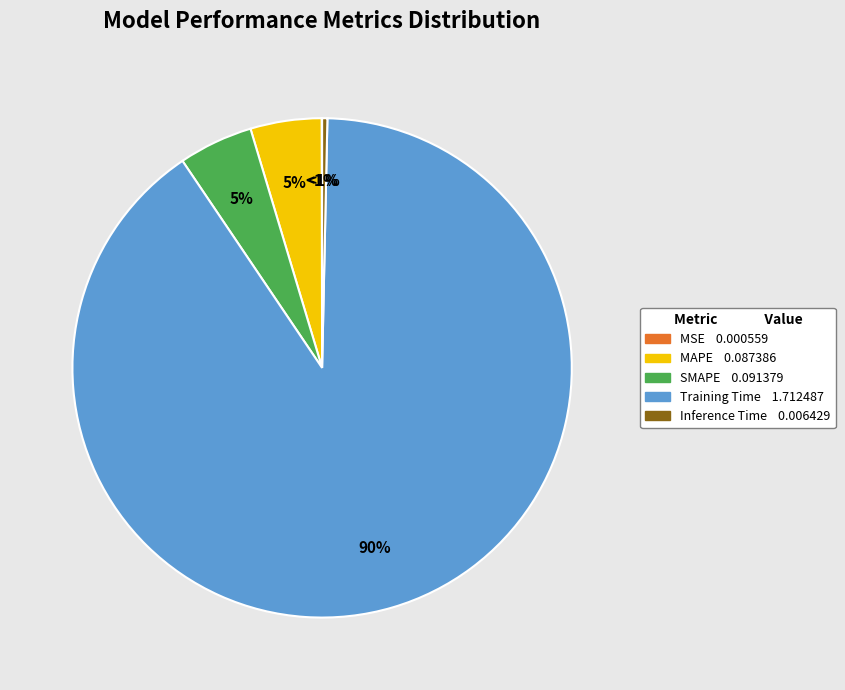

Which slice represents more than half of the pie?

Training Time